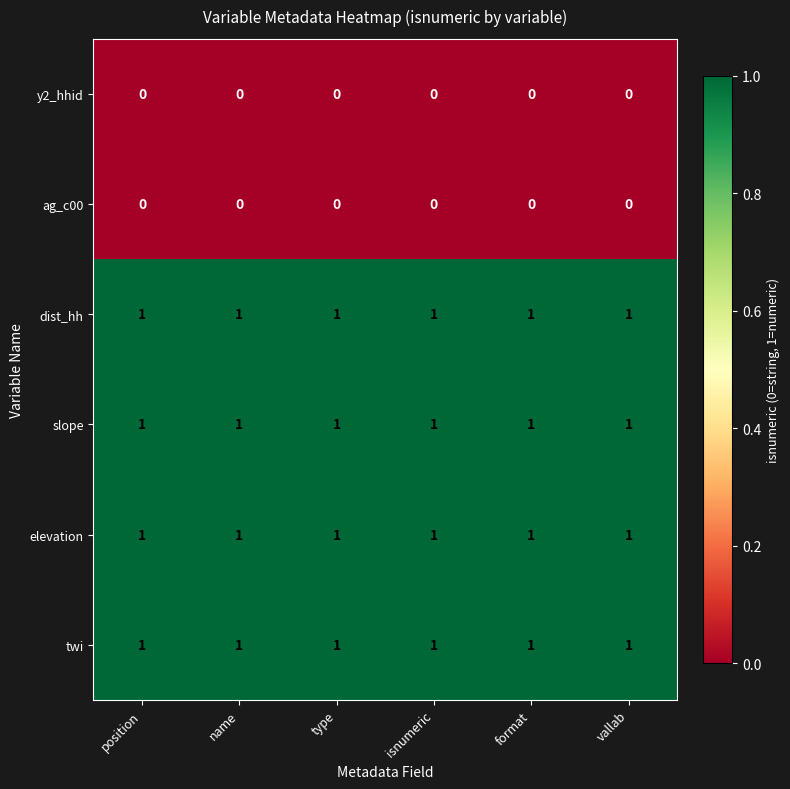

Is the value of slope at position greater than the value of y2_hhid at vallab?

Yes